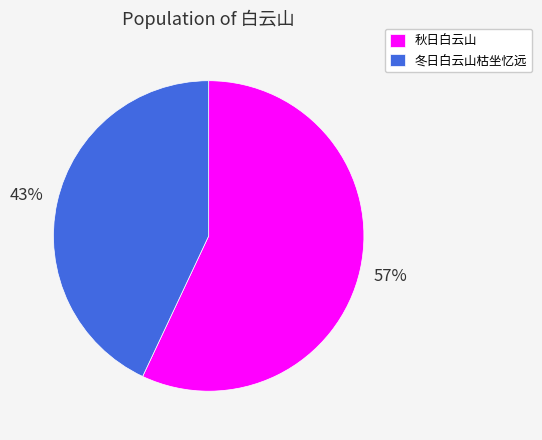

To the nearest percent, what is the average slice percentage?

50%